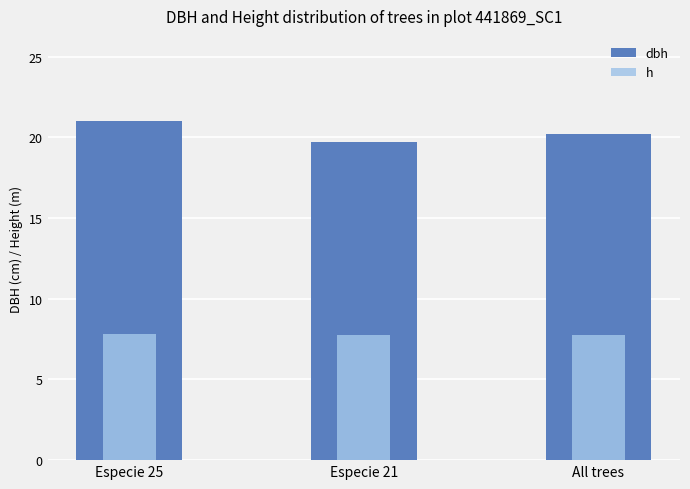

List the series in order of their overall mean, highest first.

dbh, h